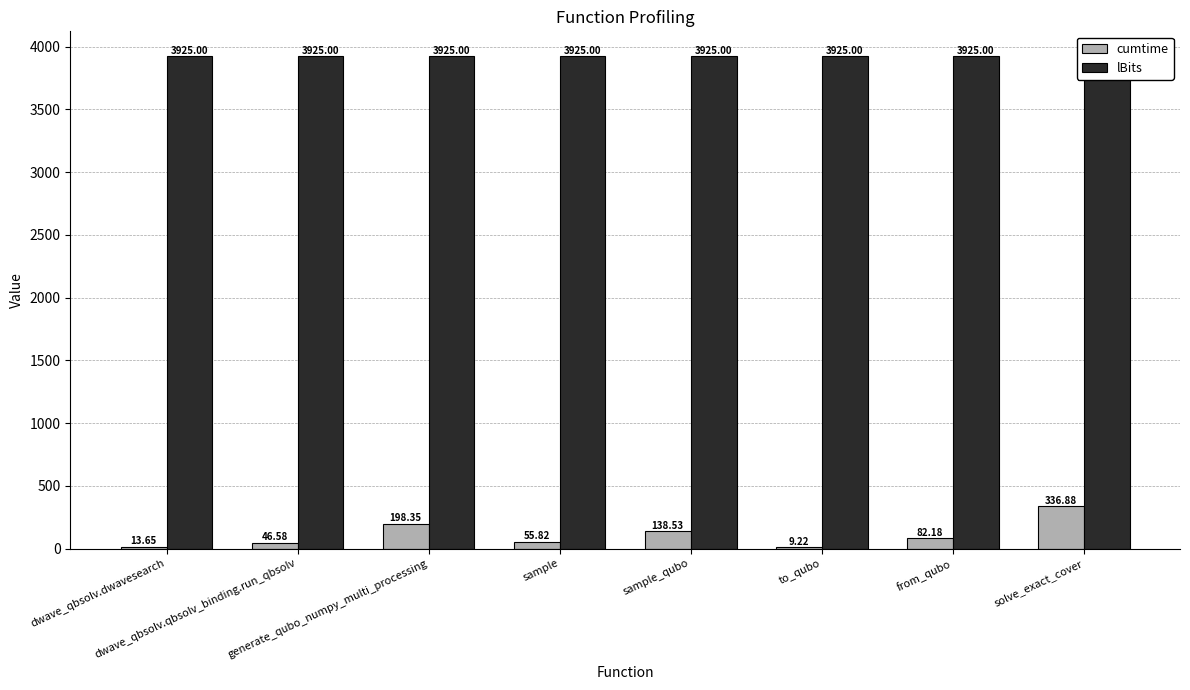

True or false: lBits has a value of 7054.6 at generate_qubo_numpy_multi_processing.

False